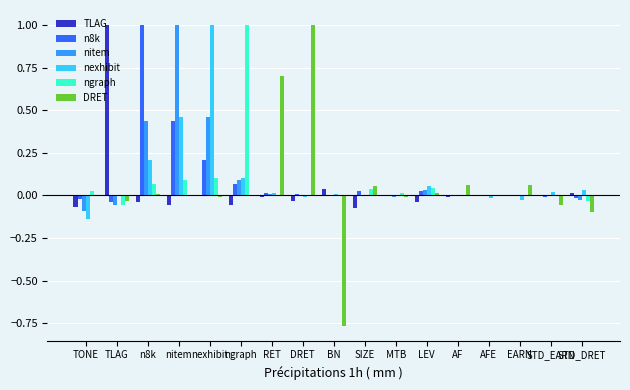

The TLAG series shows -0.0 at MTB. True or false?

True